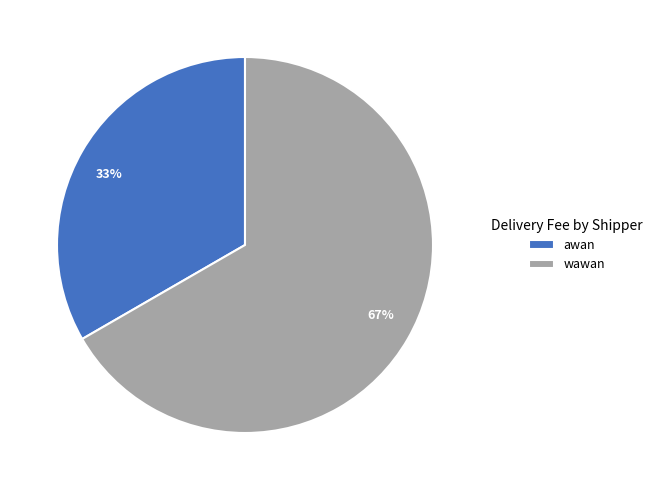

Rank the categories by value from highest to lowest.

wawan, awan